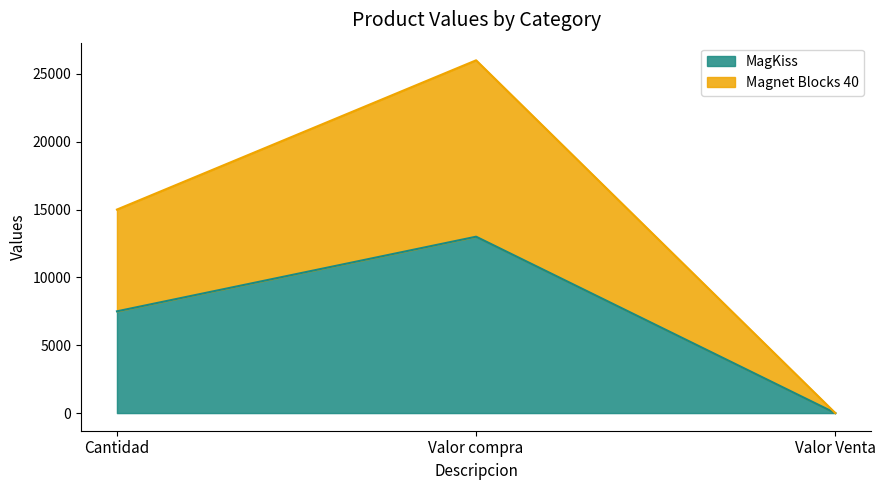

List the series in order of their peak value, highest first.

Magnet Blocks 40, MagKiss